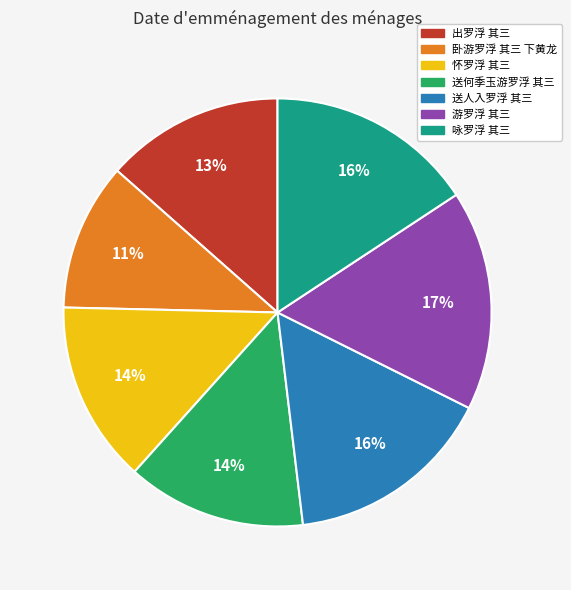

Count the number of slices in the pie.

7